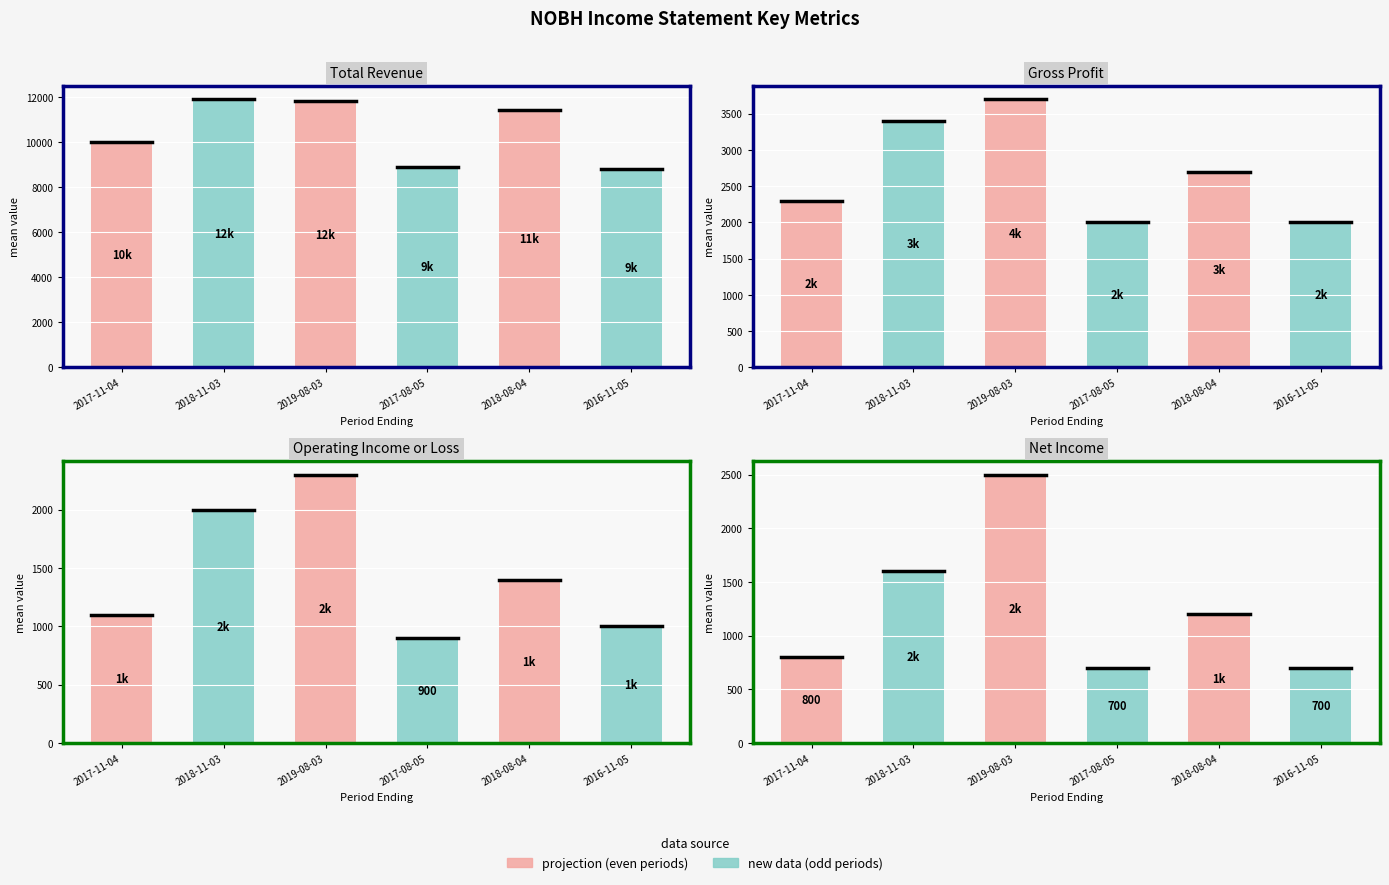

What position from the right is 2016-11-05?

1